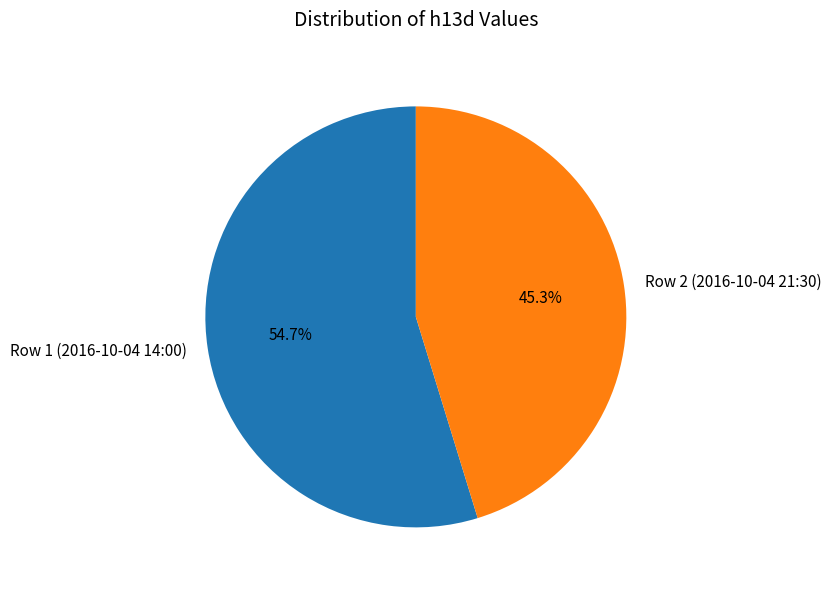

What percentage is the Row 2 (2016-10-04 21:30) slice, to the nearest percent?

45%